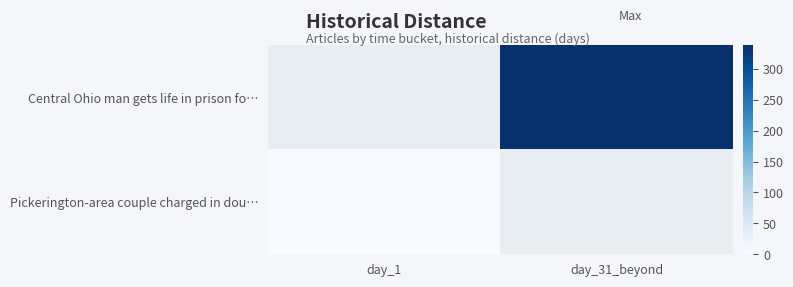

True or false: Pickerington-area couple charged in dou… has a value of 0.3 at day_1.

False